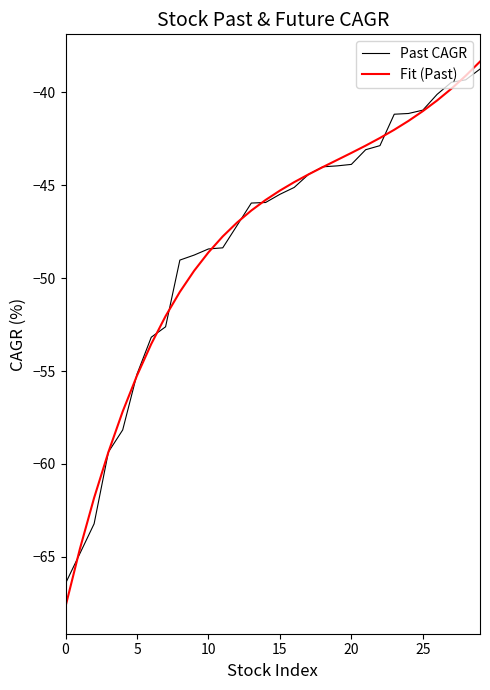

Which series has the largest range (max minus min)?

Fit (Past)